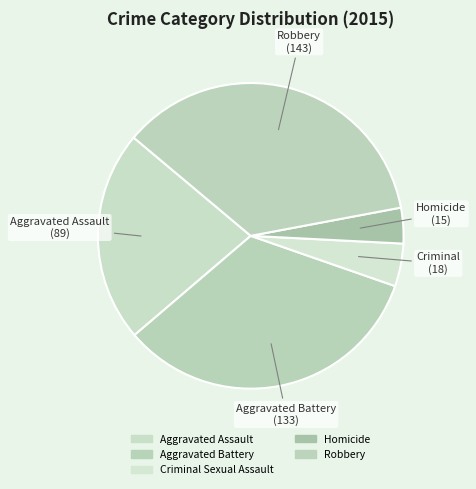

Does Aggravated Assault represent more than half of the total?

No